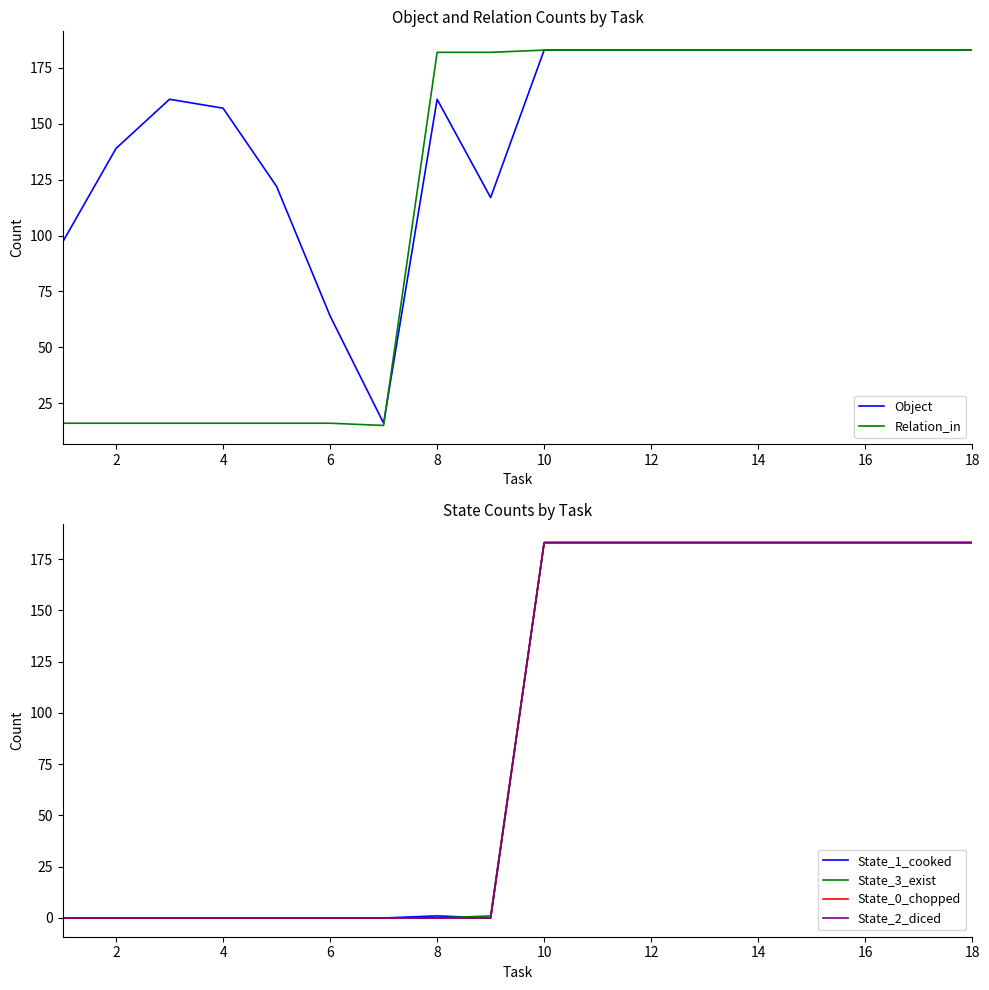

The value of Object at 14 is 183. True or false?

True